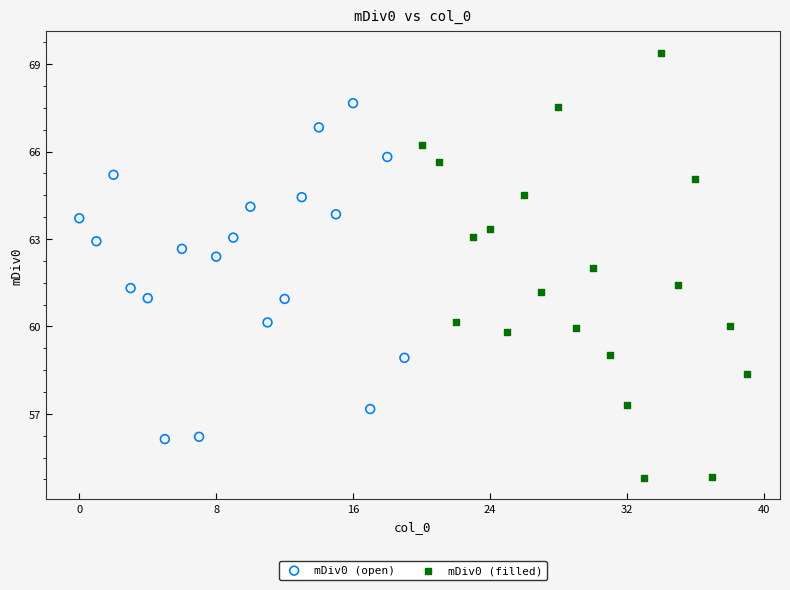

What are all the series names shown in the legend?

mDiv0 (open), mDiv0 (filled)